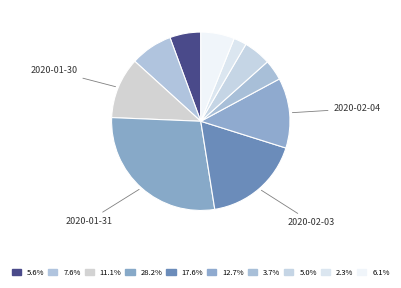

How many segments does this pie chart have?

10